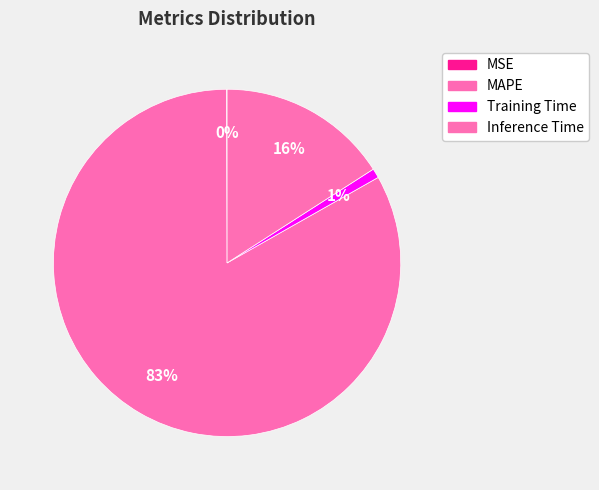

Is MAPE the majority of the pie?

Yes